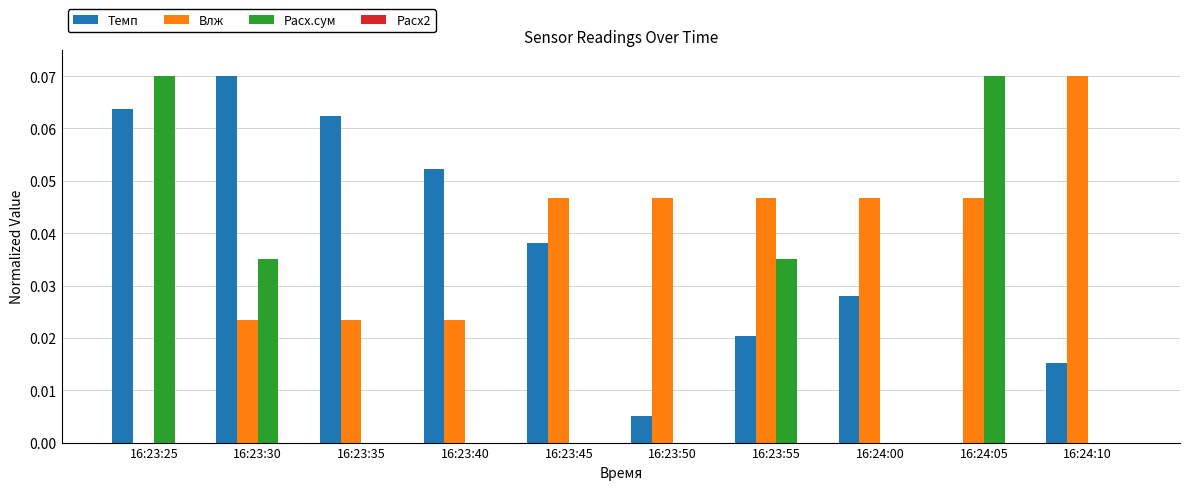

How many groups of bars are there?

10